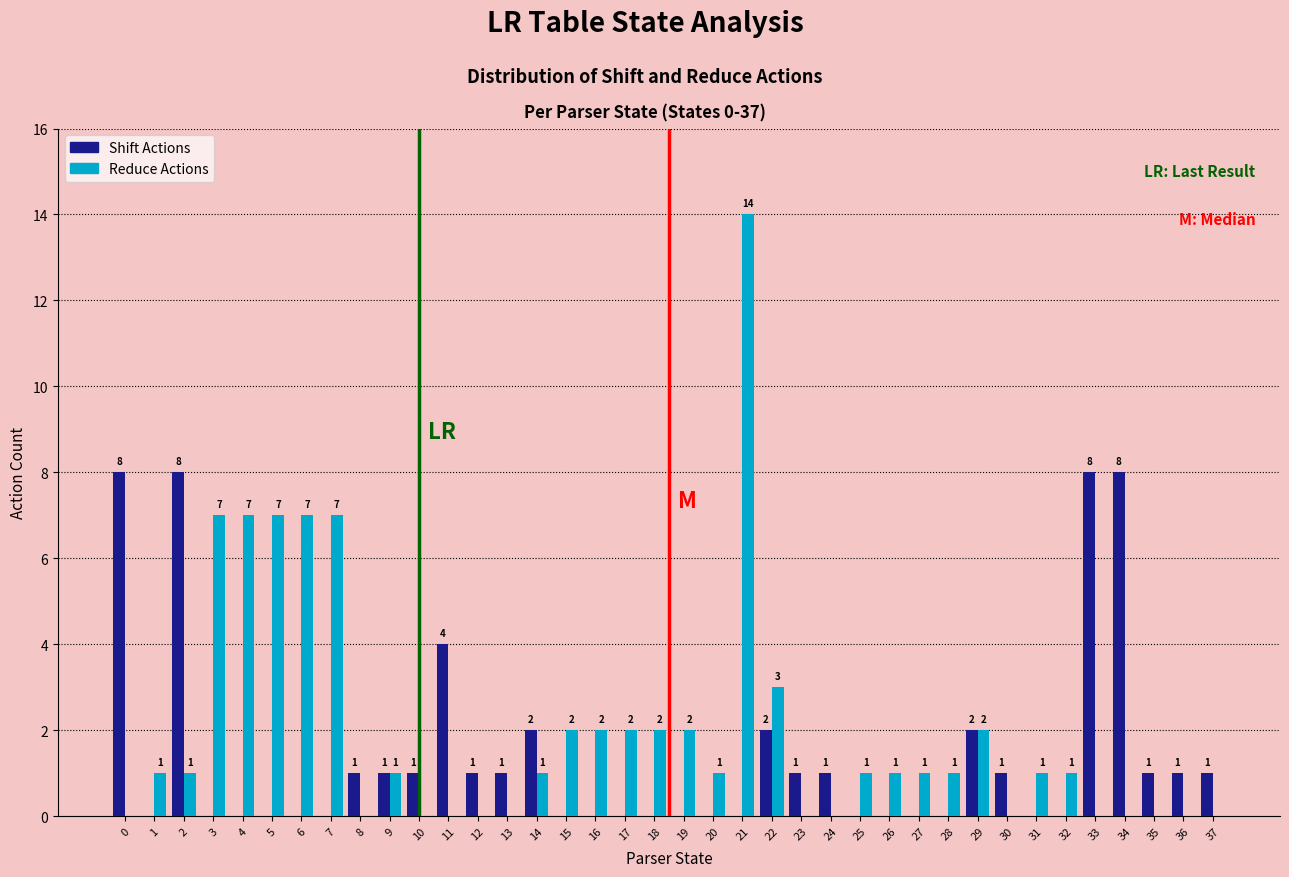

Reading right to left, list all the values displayed in this chart.

Shift Actions: 37=1	36=1	35=1	34=8	33=8	32=0	31=0	30=1	29=2	28=0	27=0	26=0	25=0	24=1	23=1	22=2	21=0	20=0	19=0	18=0	17=0	16=0	15=0	14=2	13=1	12=1	11=4	10=1	9=1	8=1	7=0	6=0	5=0	4=0	3=0	2=8	1=0	0=8
Reduce Actions: 37=0	36=0	35=0	34=0	33=0	32=1	31=1	30=0	29=2	28=1	27=1	26=1	25=1	24=0	23=0	22=3	21=14	20=1	19=2	18=2	17=2	16=2	15=2	14=1	13=0	12=0	11=0	10=0	9=1	8=0	7=7	6=7	5=7	4=7	3=7	2=1	1=1	0=0